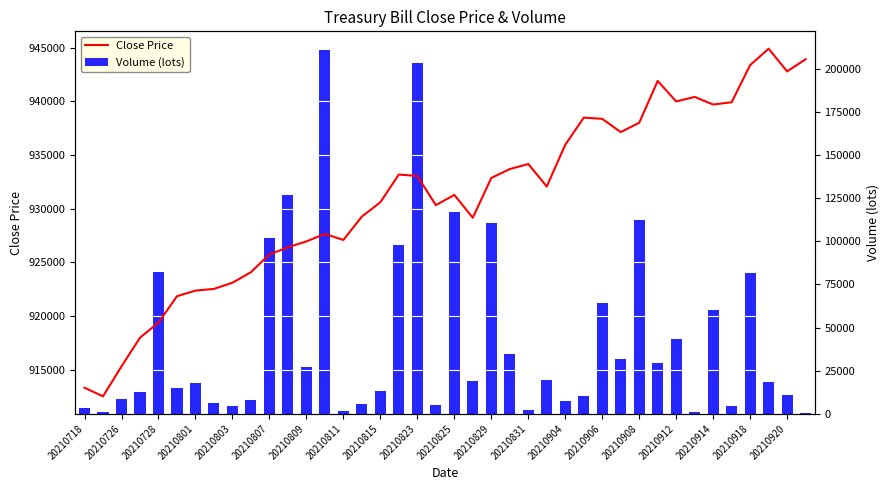

Reading left to right, list all the values displayed in this chart.

Close Price: 913311	912511	915305	917977	919382	921845	922368	922525	923101	924083	925748	926397	926957	927653	927089	929266	930606	933189	933054	930336	931286	929160	932868	933698	934168	932072	935960	938491	938382	937146	938012	941913	940004	940423	939714	939926	943388	944917	942801	943934
Volume (lots): 3090	1050	8635	12492	82463	14796	17714	6226	4745	7870	101698	126909	26916	211252	1359	5465	13209	97885	203323	4855	117127	19019	110899	34550	2442	19344	7271	10534	64402	31898	112152	29515	43387	1081	60041	4424	81598	18578	10979	221